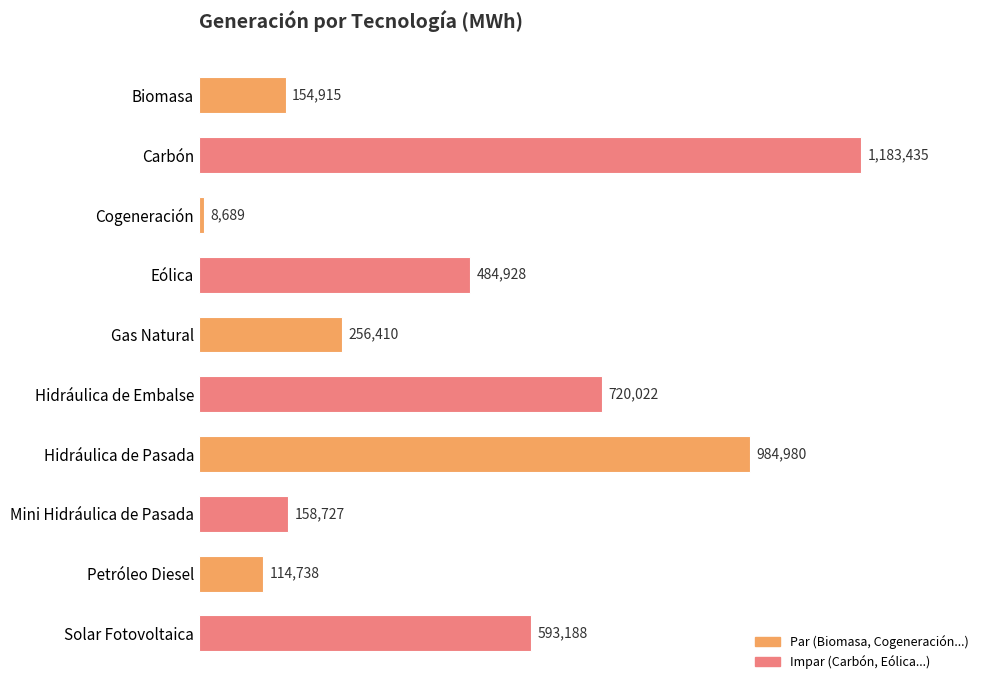

List the labels in order of value, largest first.

Carbón, Hidráulica de Pasada, Hidráulica de Embalse, Solar Fotovoltaica, Eólica, Gas Natural, Mini Hidráulica de Pasada, Biomasa, Petróleo Diesel, Cogeneración